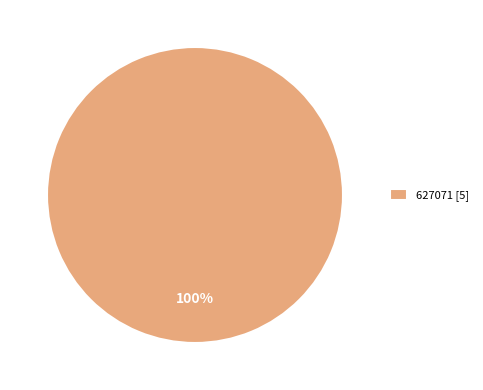

To the nearest percent, what portion does 627071 represent?

100%